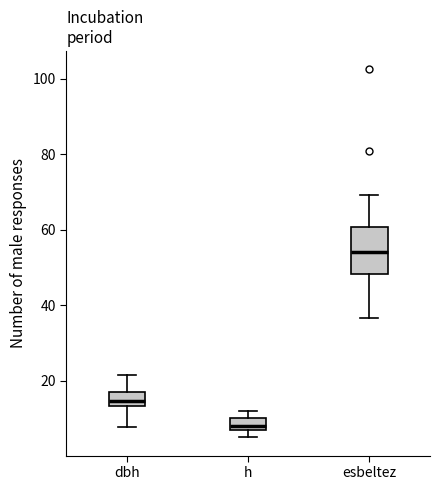

Reading left to right, transcribe this box plot: for each box, give where its median line is, the range the box spans, and where its two whiskers end, as read against the y-axis. The values are not printed on the chart, so give them approximately, as read against the axis.

dbh: median 14 (inside the box), box 14 to 16, whiskers 8 to 22
h: median 8 (just above the box's lower edge), box 8 to 10, whiskers 6 to 12
esbeltez: median 54, box 48 to 60, whiskers 36 to 70